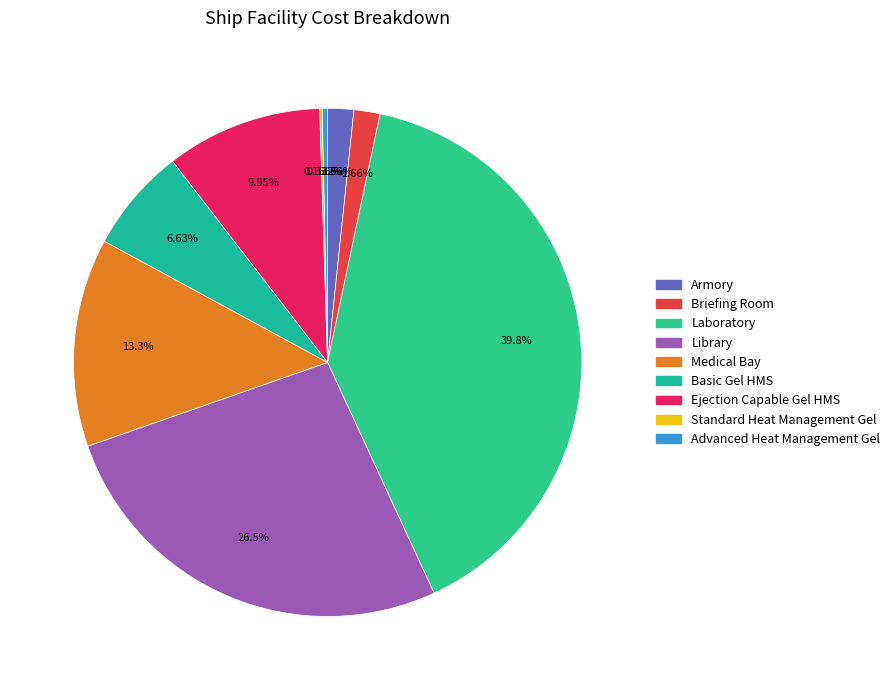

Approximately how many times larger is the value at Library compared to Advanced Heat Management Gel?

80.0